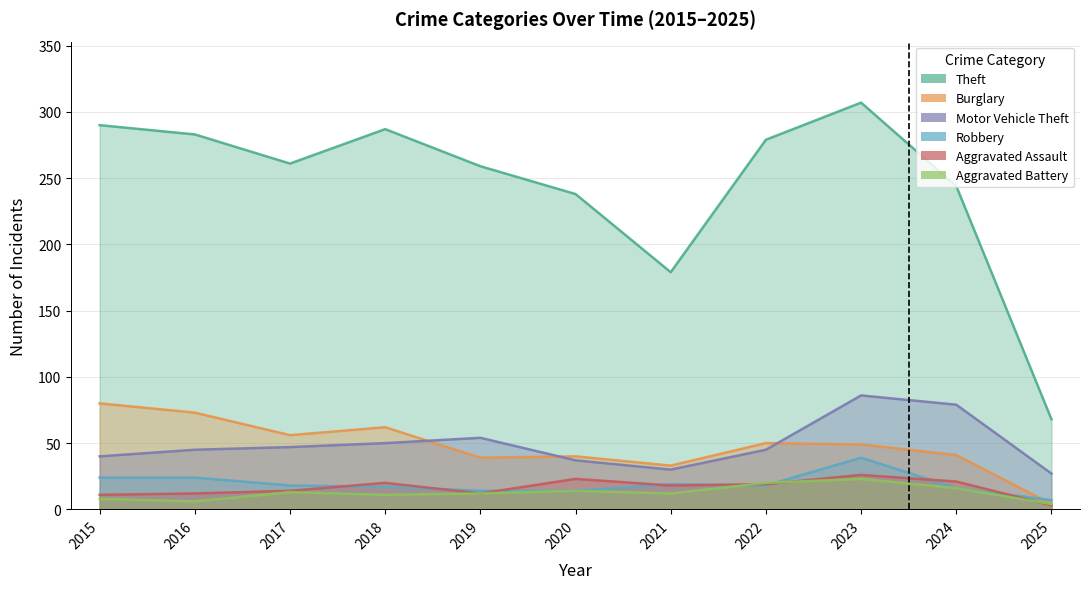

What is the minimum value for Robbery?

7